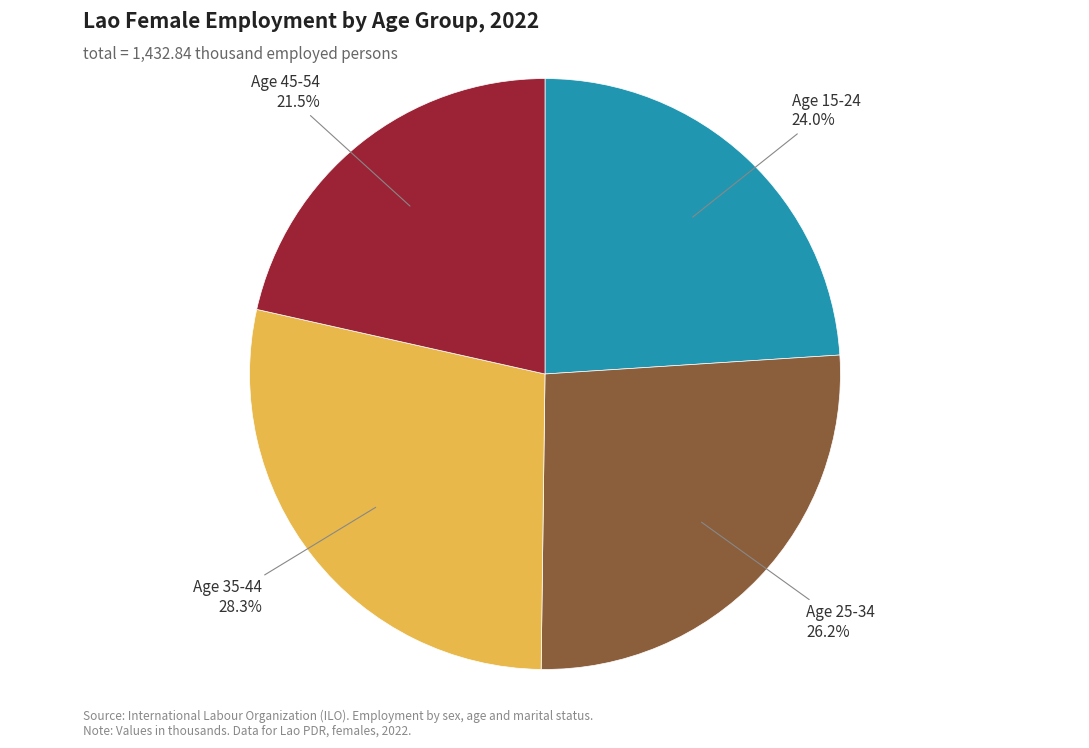

What portion of the pie excludes Age 15-24?

76.0%